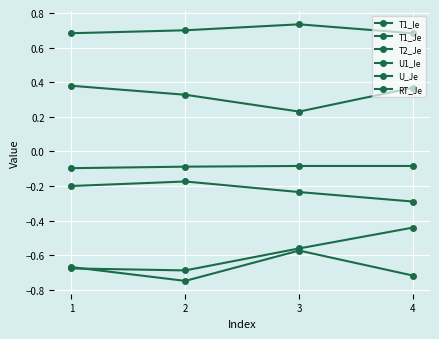

Which series has the widest spread of values?

U_Je